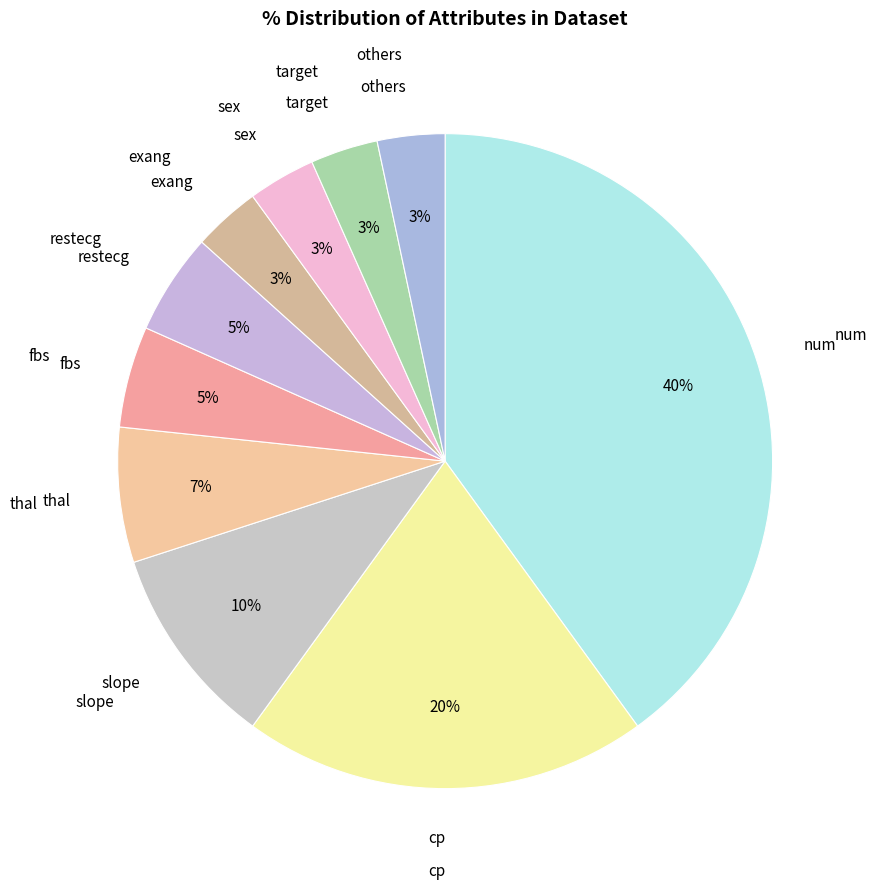

How many segments does this pie chart have?

10